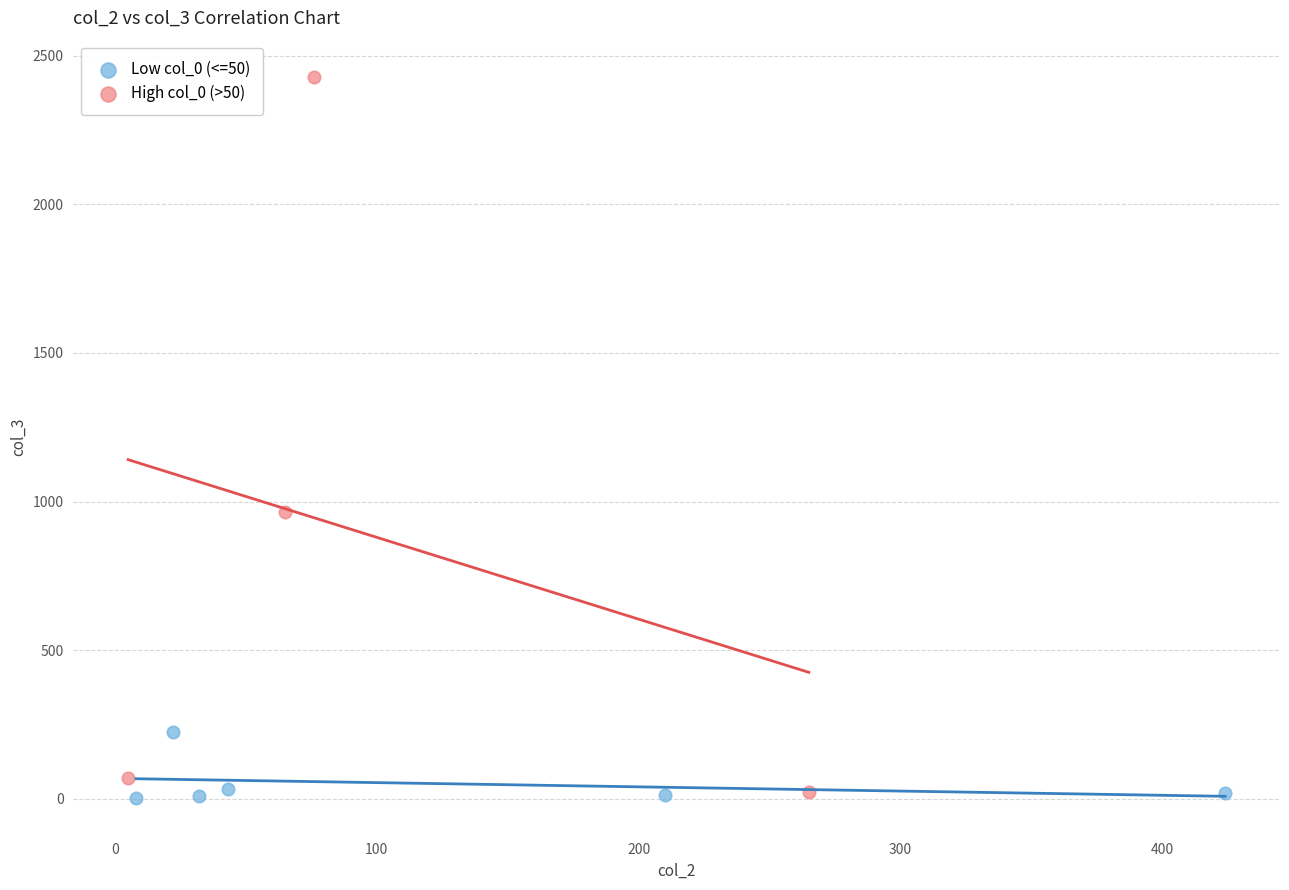

What are all the series names shown in the legend?

Low col_0 (<=50), High col_0 (>50)